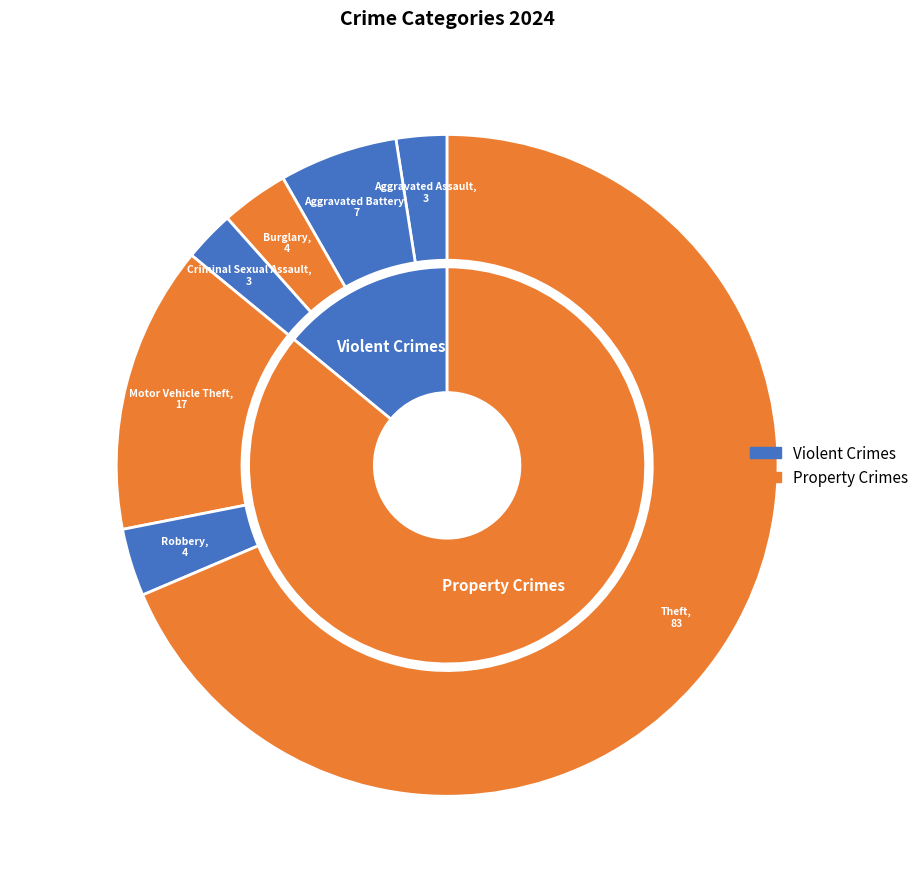

True or false: Arson accounts for 0% of the total.

True